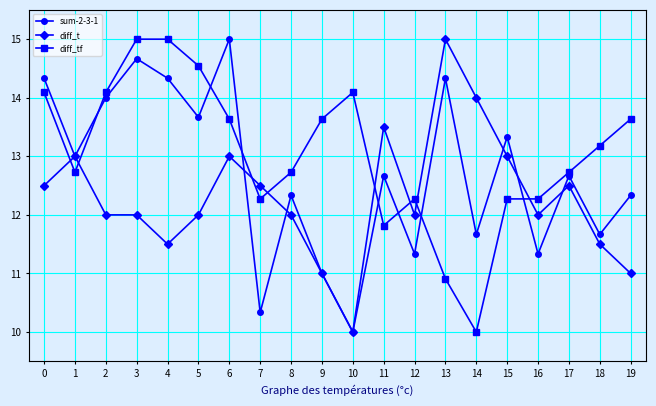

Which series has the largest total across all categories?

diff_tf